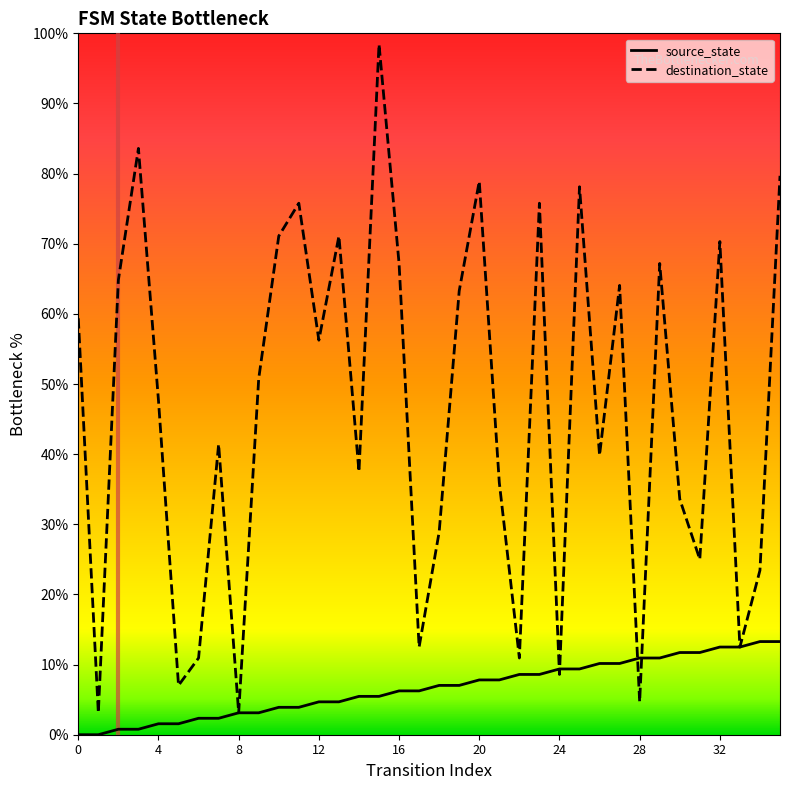

Which series has the largest total across all categories?

destination_state